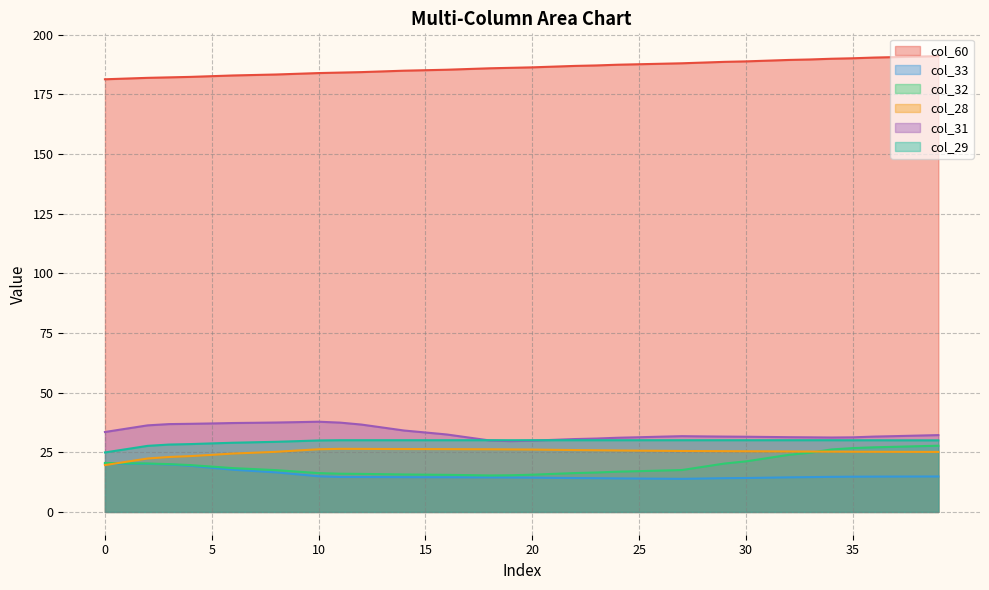

The value of col_60 at 11 is 184.1. True or false?

True